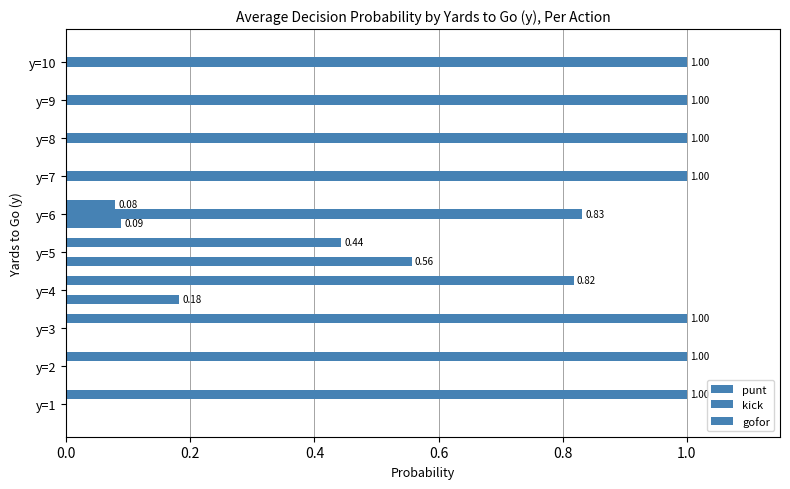

Which series has the largest total across all categories?

kick